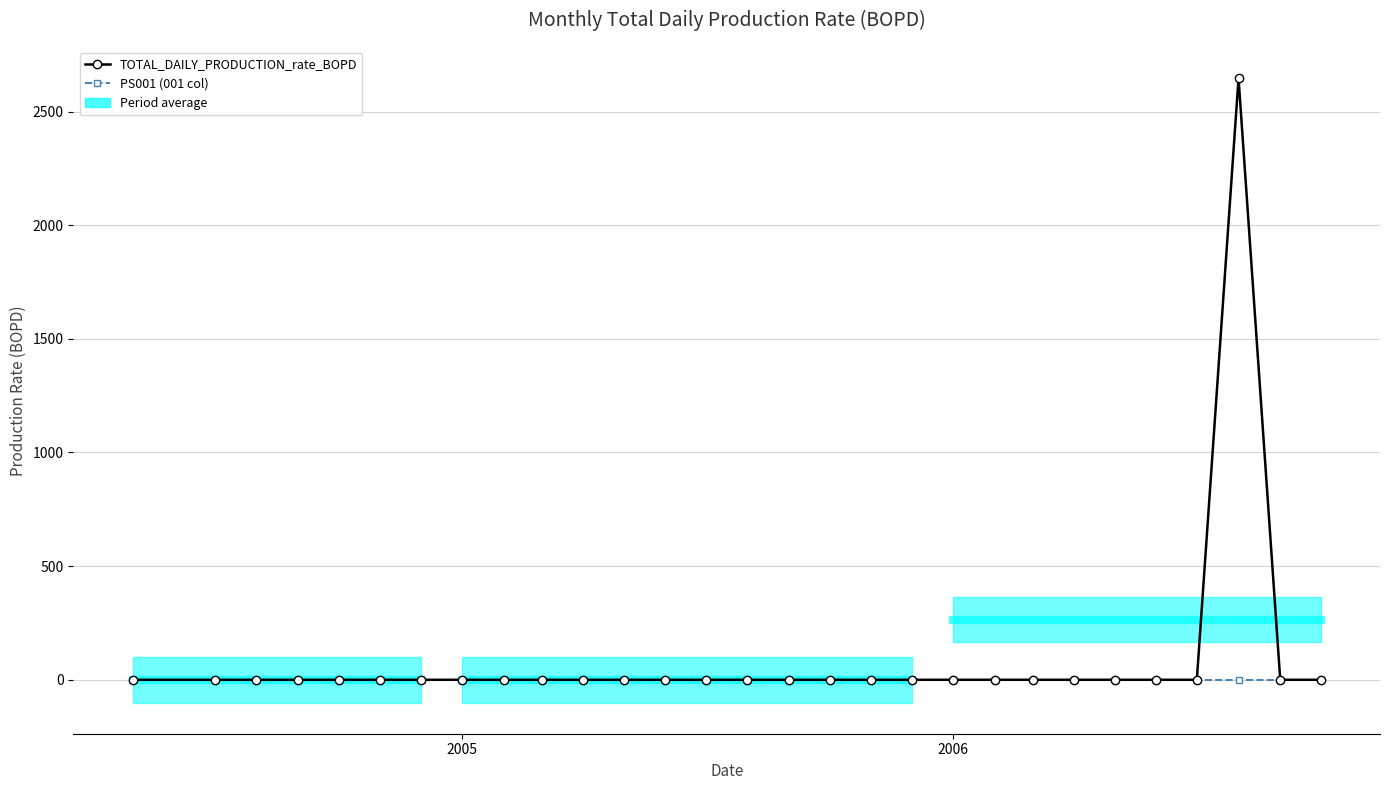

Reading left to right, transcribe all the data shown in this chart.

TOTAL_DAILY_PRODUCTION_rate_BOPD: 0.0	0.0	0.0	0.0	0.0	0.0	0.0	0.0	0.0	0.0	0.0	0.0	0.0	0.0	0.0	0.0	0.0	0.0	0.0	0.0	0.0	0.0	0.0	0.0	0.0	0.0	2646.8	0.0	0.0
PS001 (001 col): 0.0	0.0	0.0	0.0	0.0	0.0	0.0	0.0	0.0	0.0	0.0	0.0	0.0	0.0	0.0	0.0	0.0	0.0	0.0	0.0	0.0	0.0	0.0	0.0	0.0	0.0	0.0	0.0	0.0